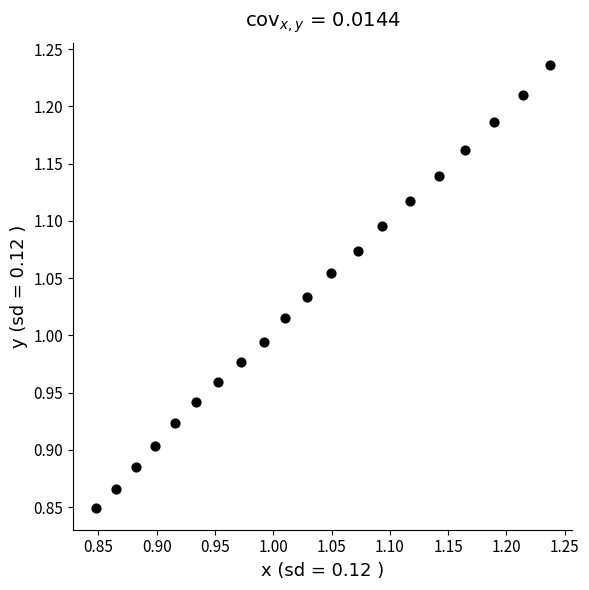

What is the range of X values (max minus min)?

0.4